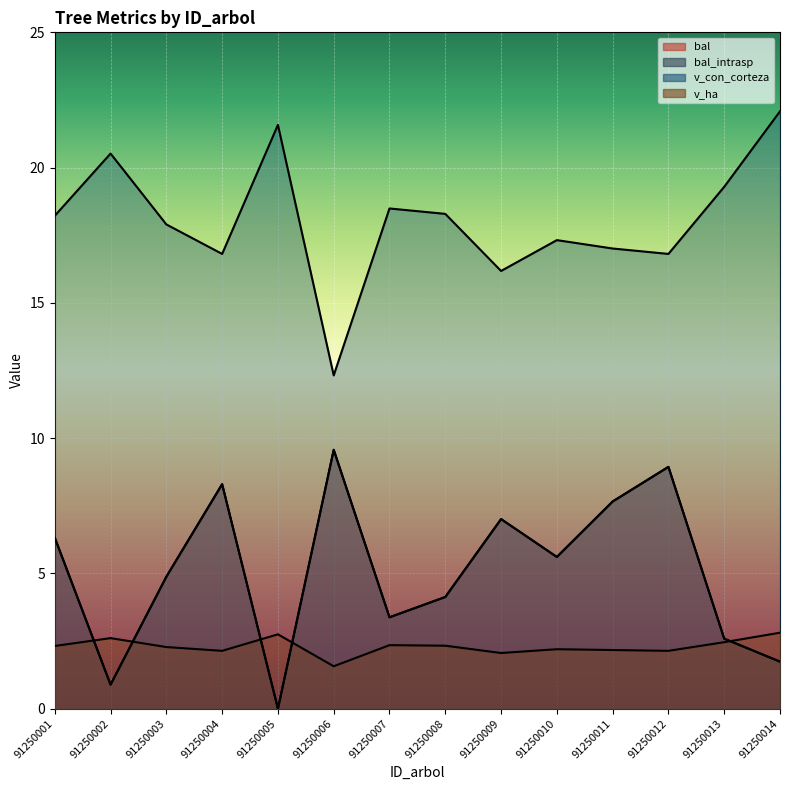

True or false: v_ha and v_con_corteza cross at least once.

False